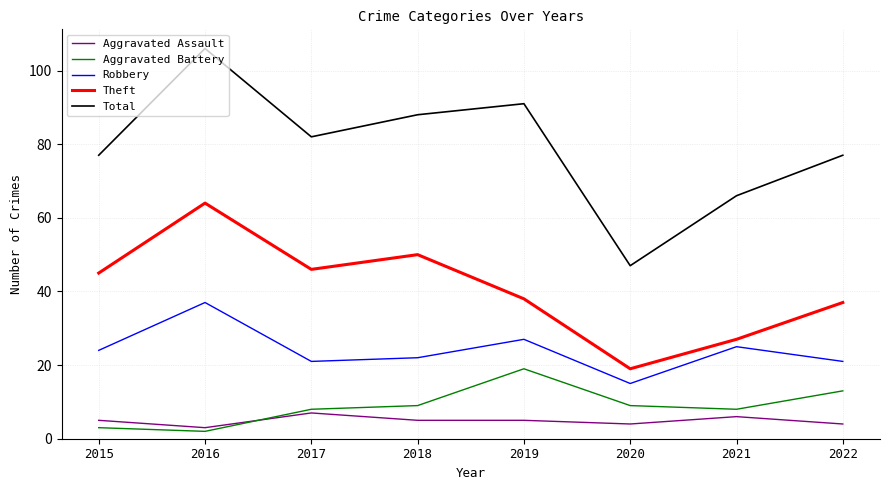

What is the difference between the second highest and minimum values in the Total series?

44